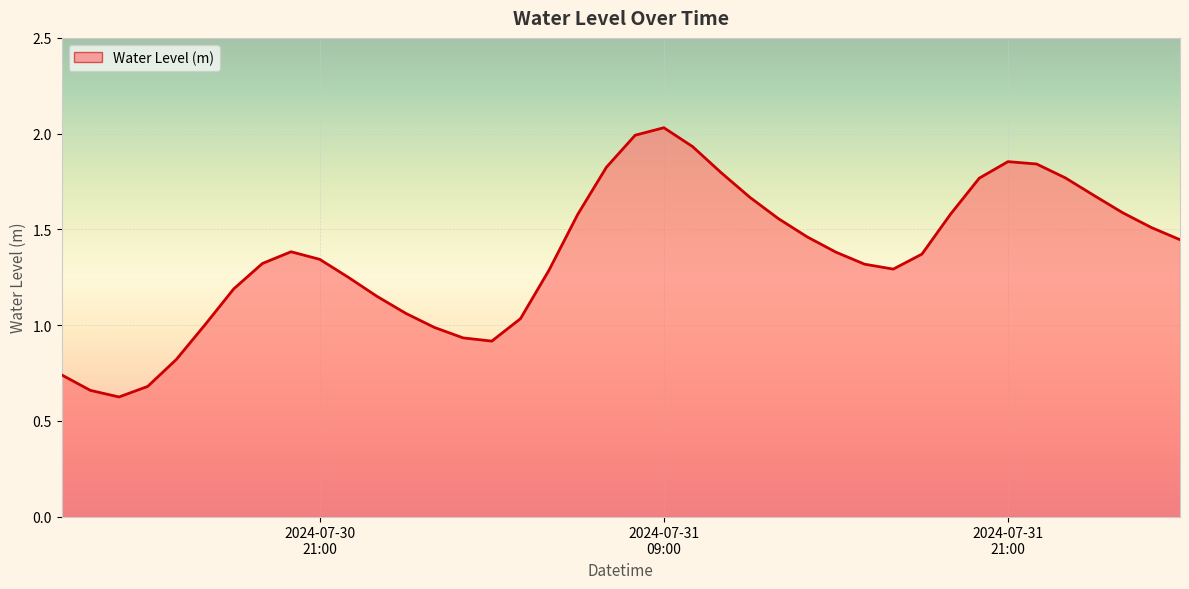

What is the minimum value shown in the chart?

0.6